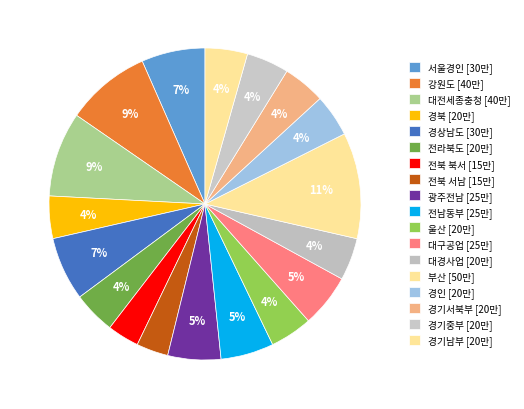

Which category has the biggest portion of the pie?

부산